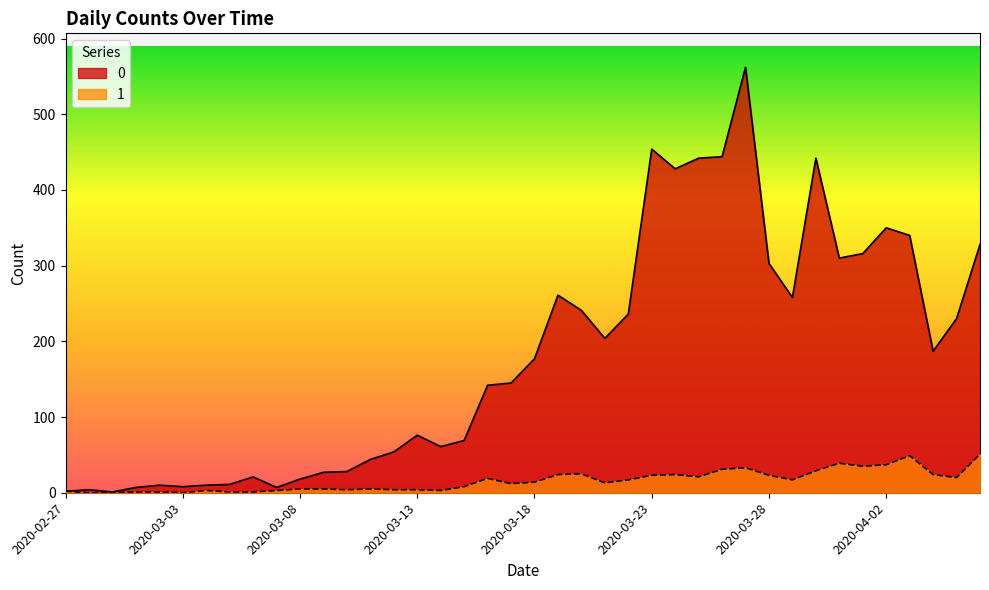

Count the number of data series in this chart.

2